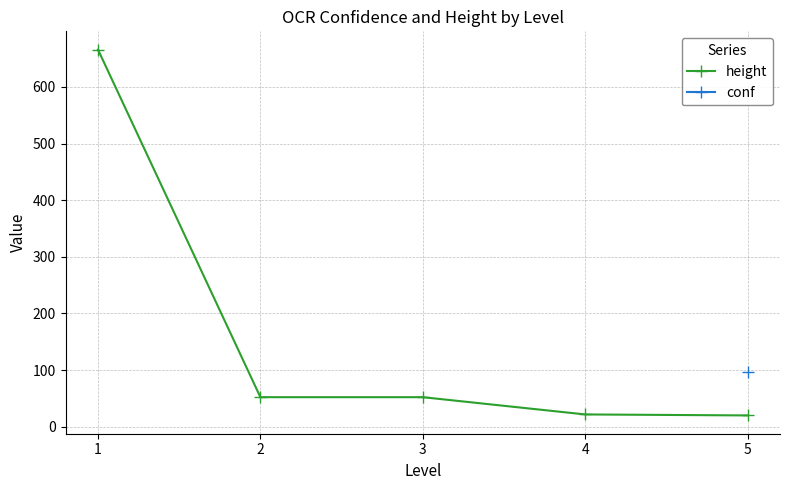

Count the number of categories in the chart.

5